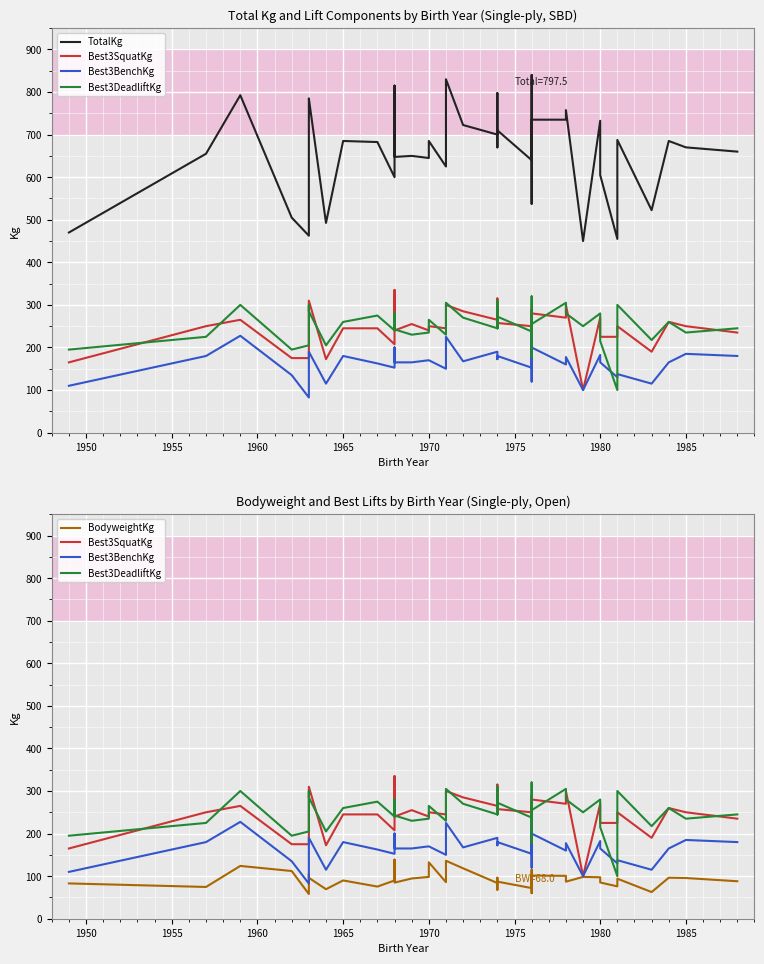

What is the difference between the maximum and second lowest values in the Best3BenchKg series?

135.0